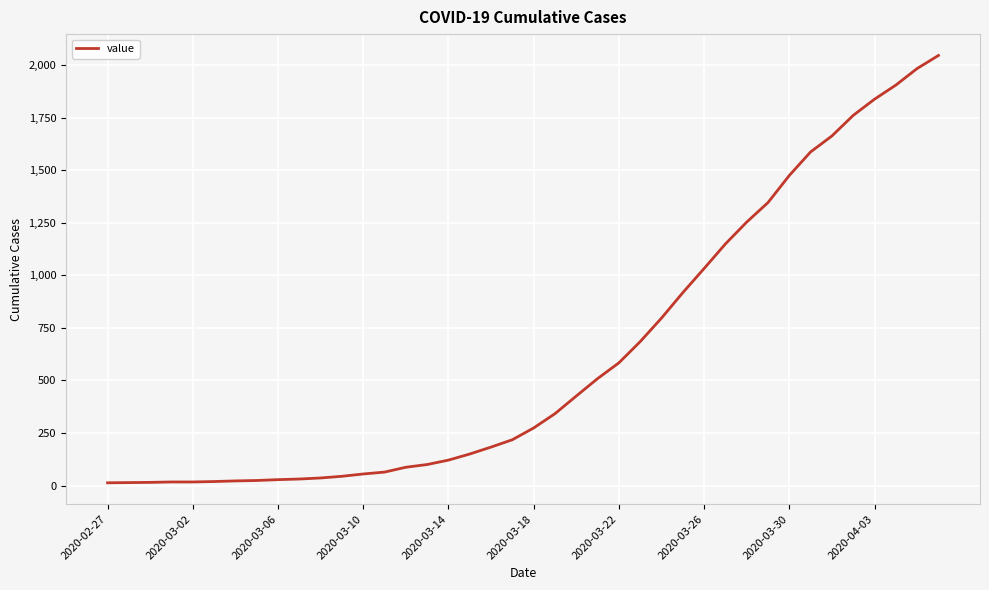

What is the greatest value displayed?

2047